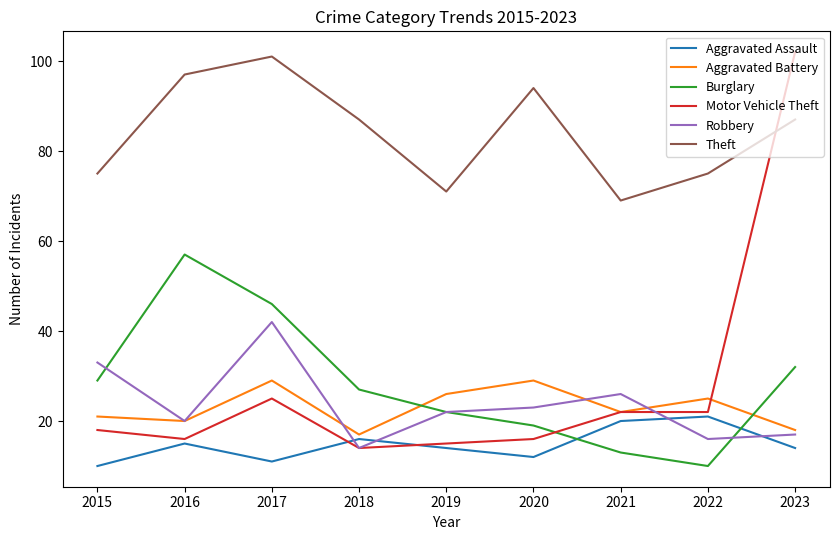

Is the value of Theft at 2015 greater than the value of Burglary at 2018?

Yes